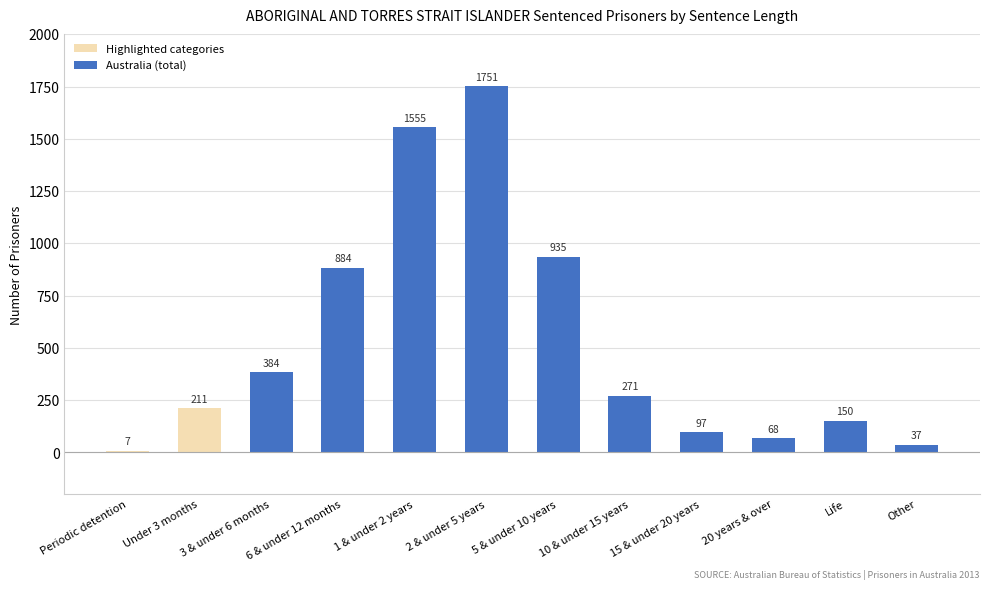

Which series changed the most between 10 & under 15 years and 15 & under 20 years?

Australia